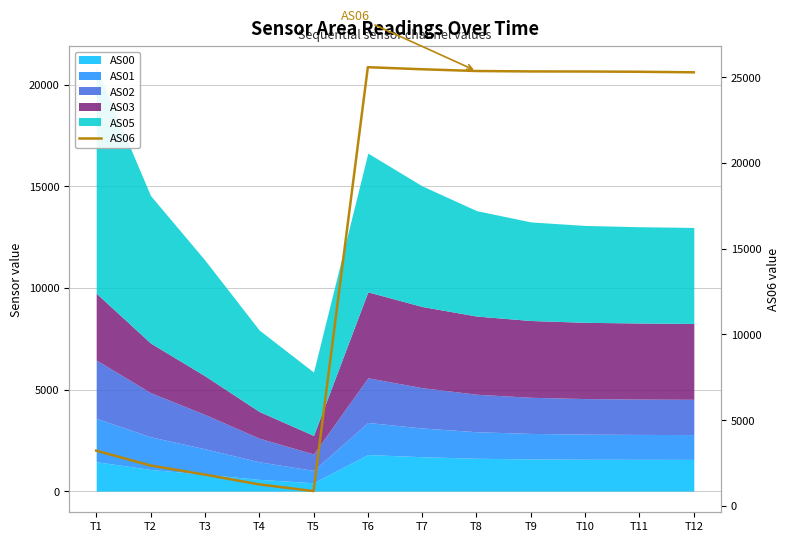

Reading left to right, list all the values displayed in this chart.

T1=3221	T2=2353	T3=1822	T4=1252	T5=861	T6=25583	T7=25463	T8=25361	T9=25337	T10=25332	T11=25317	T12=25285